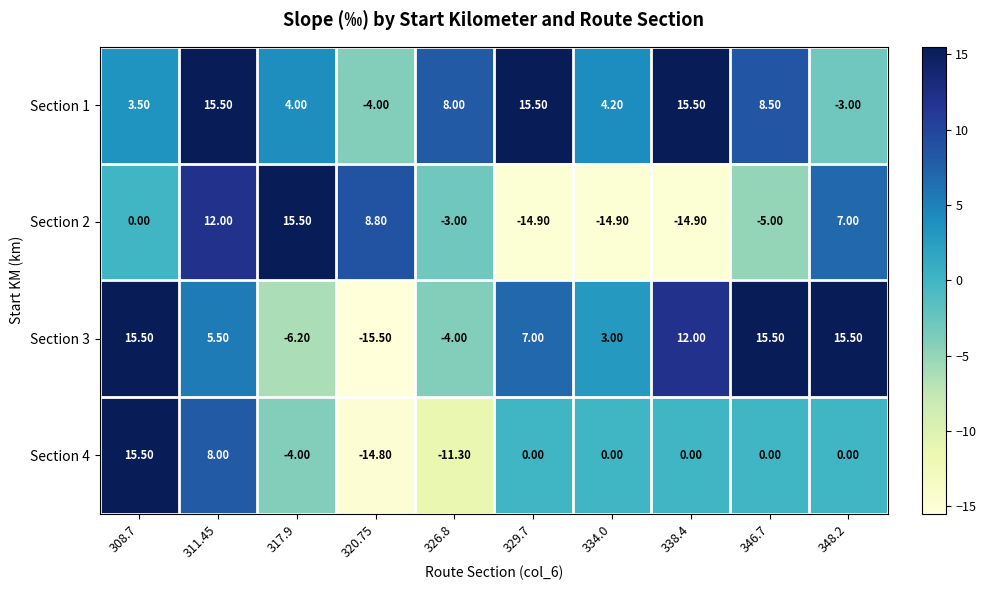

How many categories are shown in the chart?

10